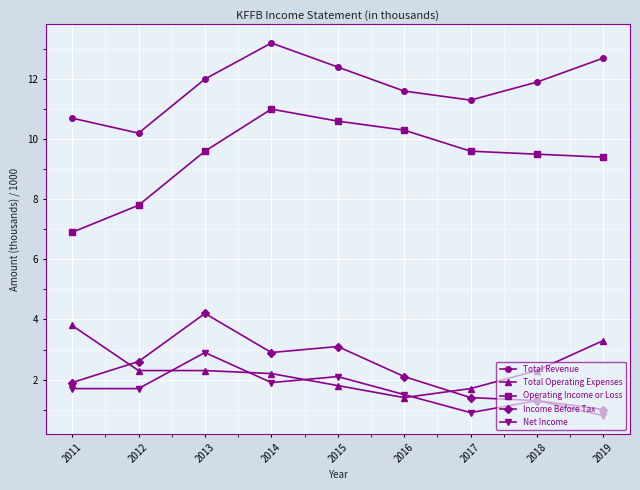

List the series in order of their peak value, highest first.

Total Revenue, Operating Income or Loss, Income Before Tax, Total Operating Expenses, Net Income